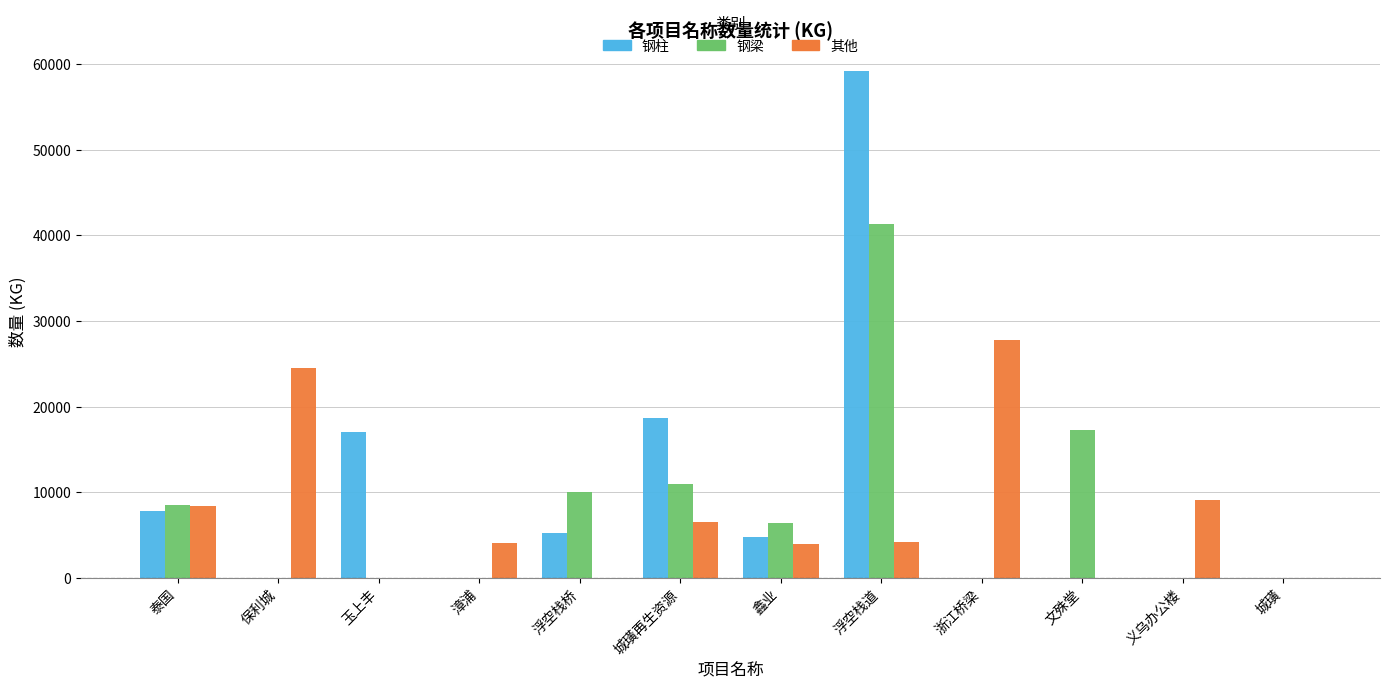

At which label is 钢梁 closest to 20677?

文殊堂